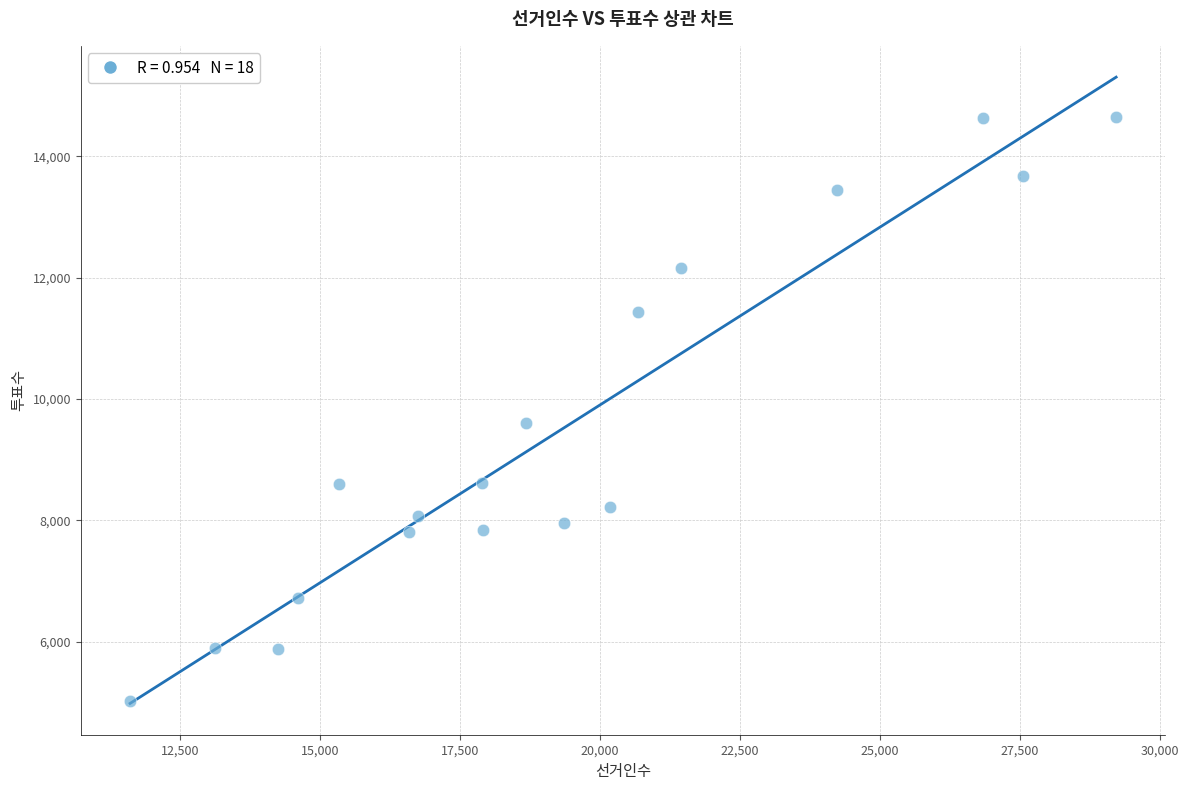

What Y value in the scatter plot is closest to 9831?

9609